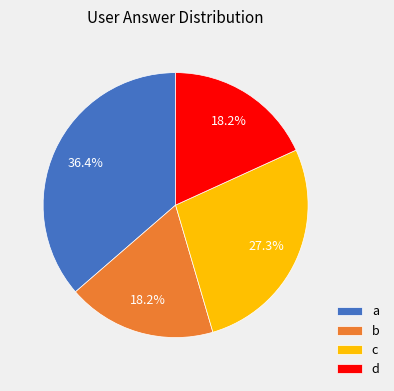

Is it true that b is 18% of the pie?

True